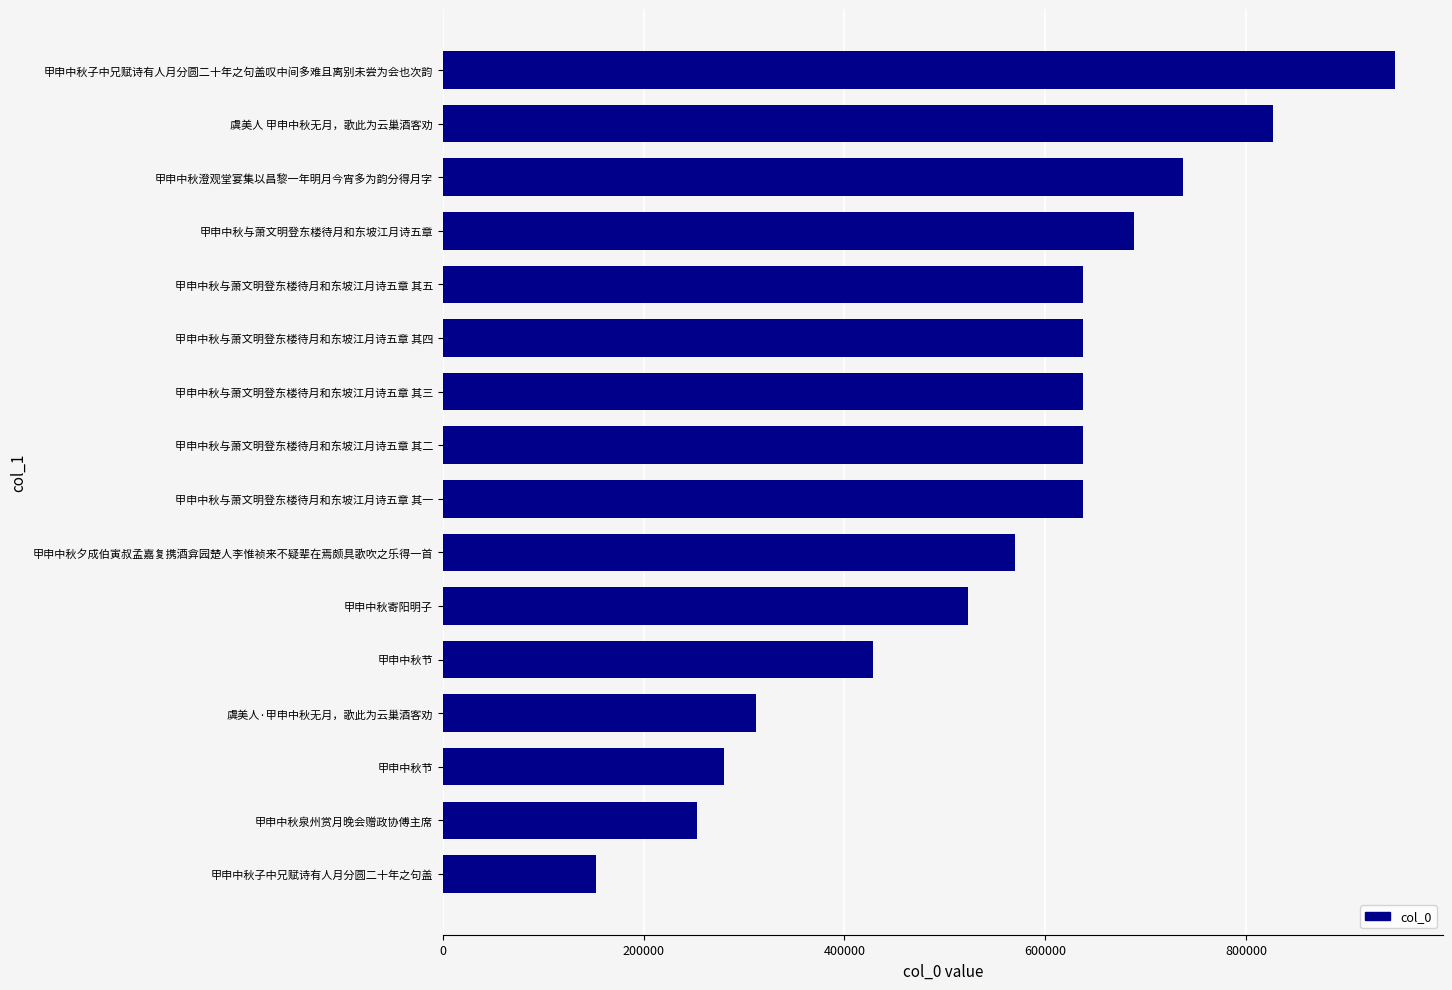

Count the number of categories in the chart.

16